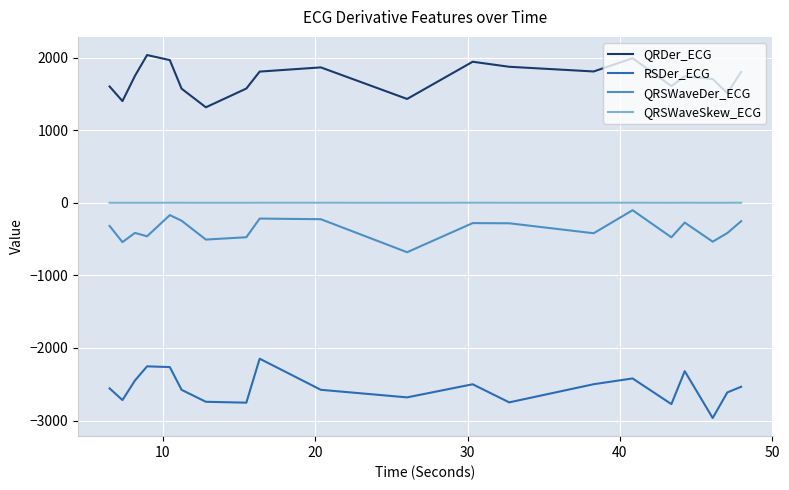

What is the difference between the maximum and minimum values in the RSDer_ECG series?

817.5